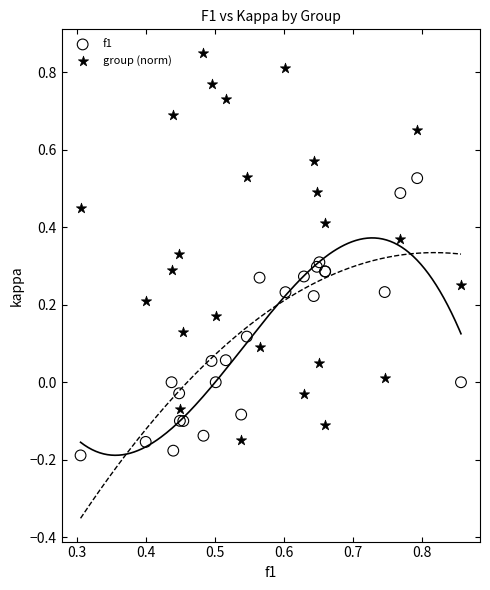

Which series contains the highest Y value?

group (norm)